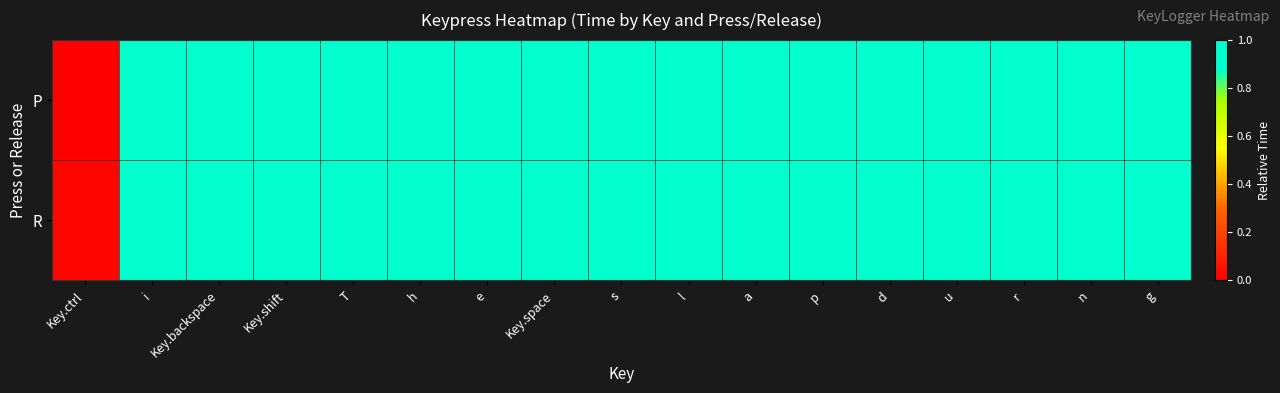

Rank the series by their average value, from highest to lowest.

R, P